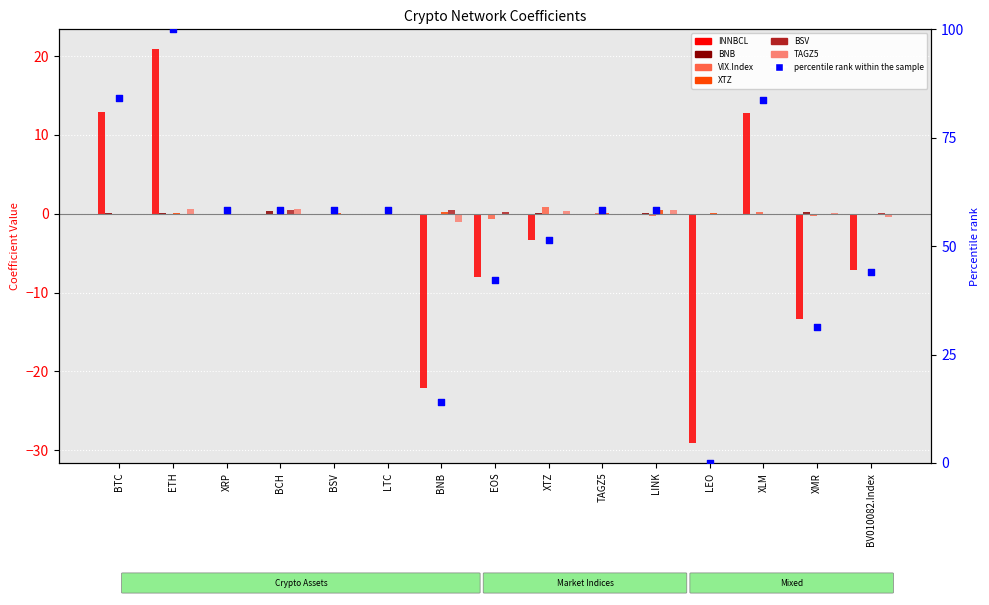

Which series contains the highest Y value?

INNBCL